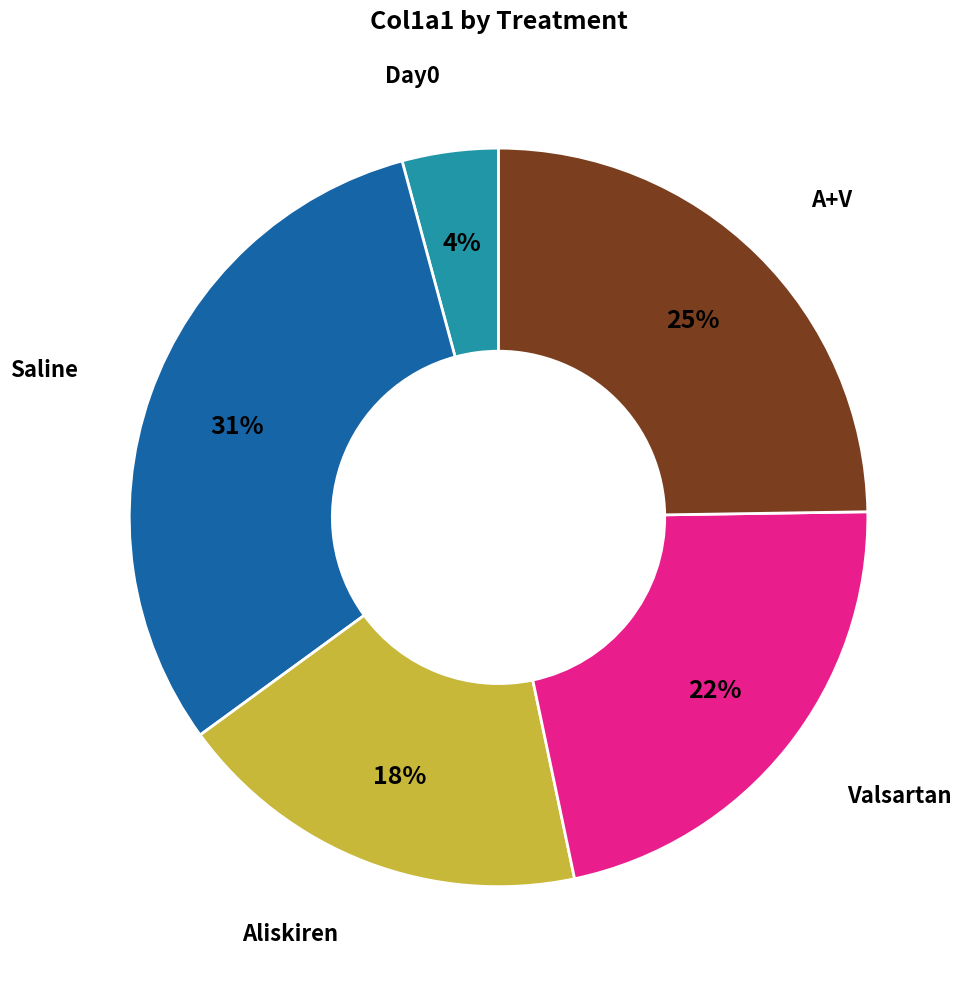

Is there a majority slice in this chart?

No